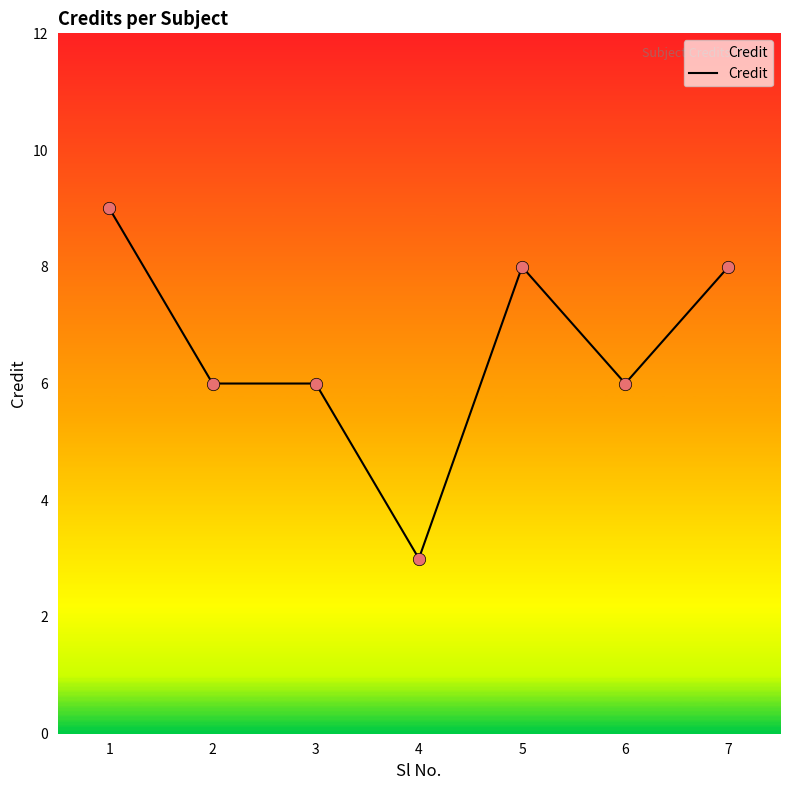

Which has a higher value, 1 or 6?

1